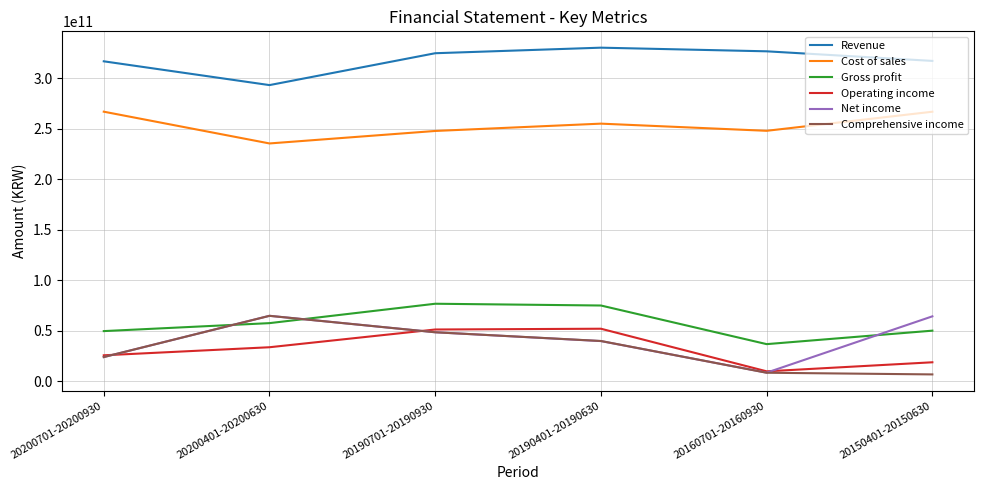

What is the smallest value displayed?

6989003462